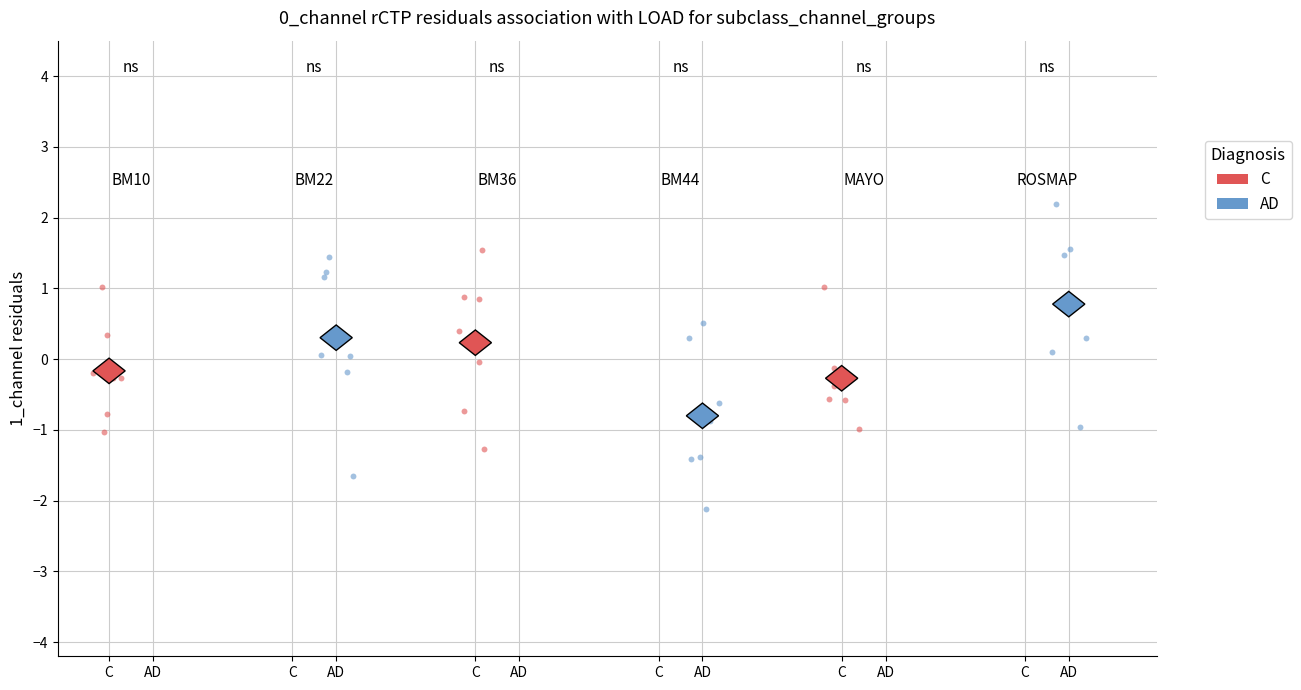

Which series has the largest Y range (max minus min)?

AD